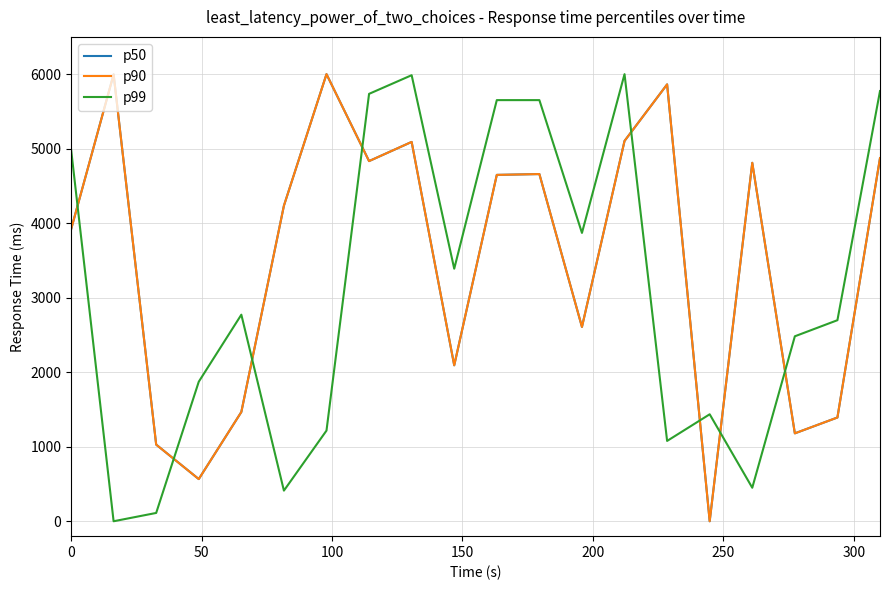

After their last crossing, which series has the higher values: p99 or p50?

p99